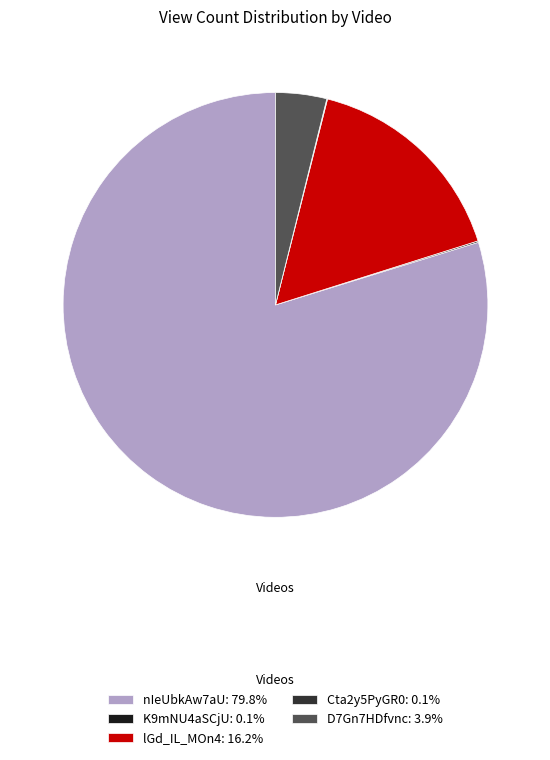

Which category accounts for the majority?

nIeUbkAw7aU